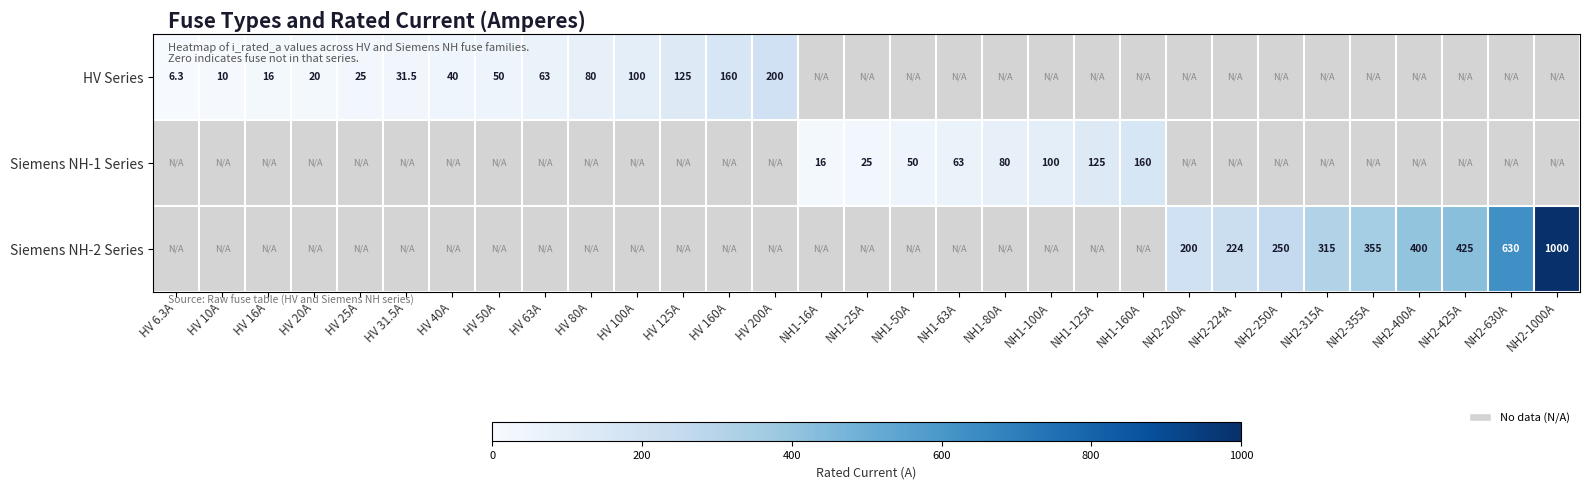

How many distinct data groups are displayed?

3